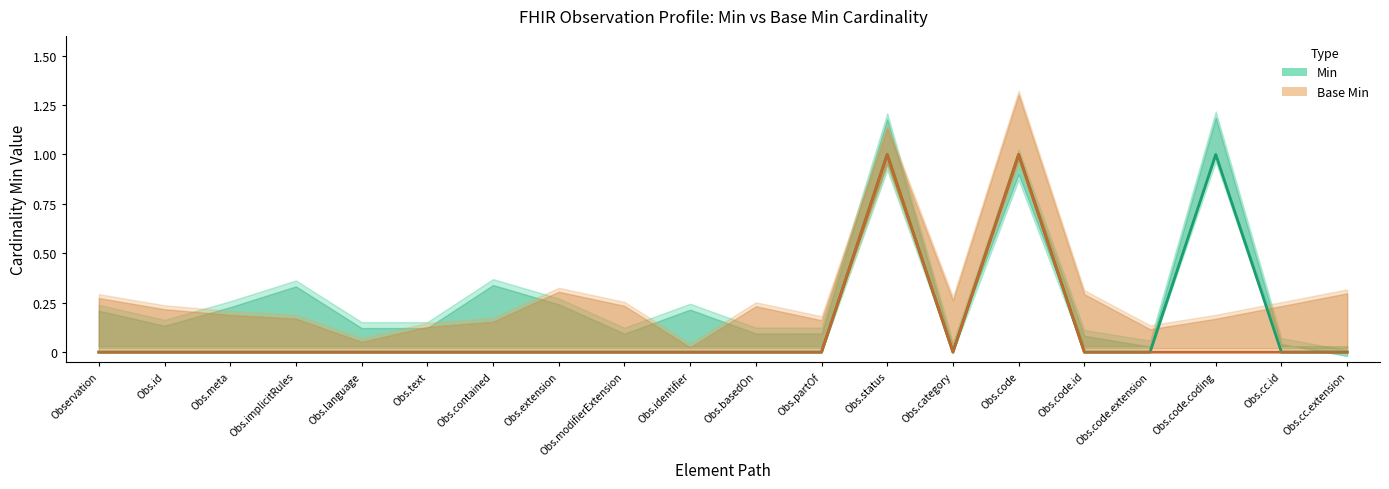

How many interior local peaks does the Min series have?

3